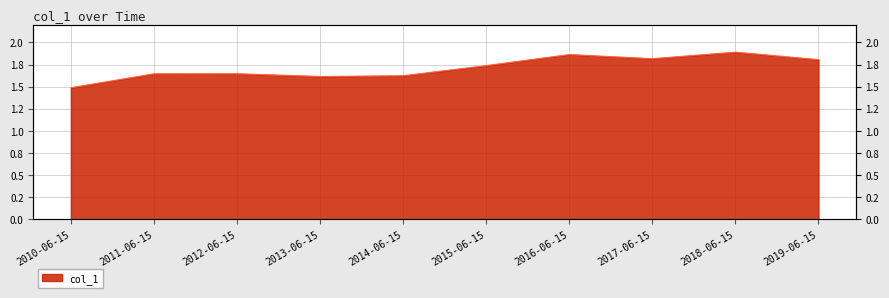

What position from the left is 2016-06-15?

7